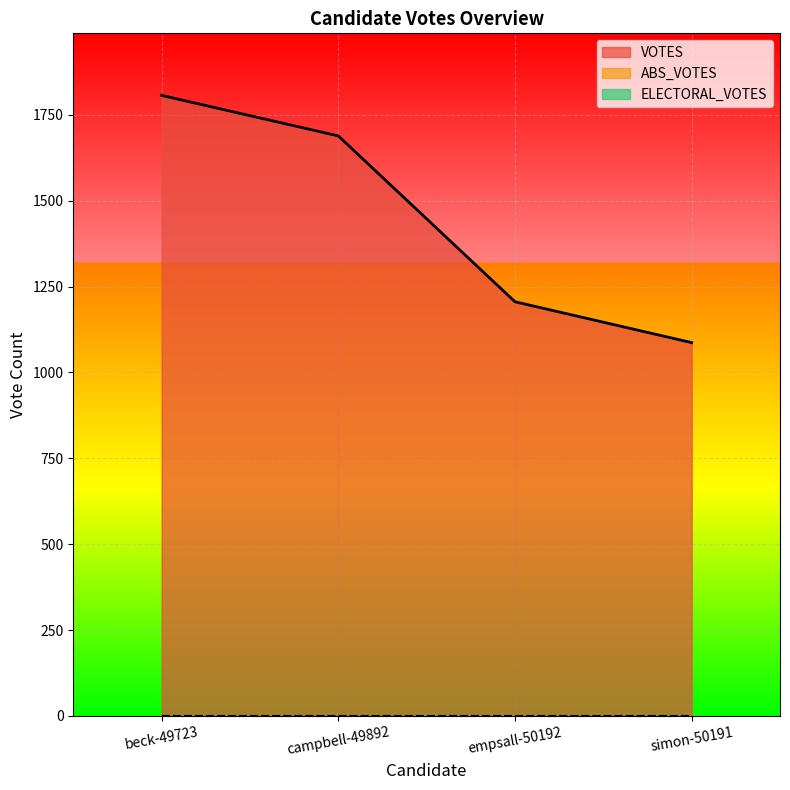

Is the value of VOTES at beck-49723 greater than the value of ELECTORAL_VOTES at beck-49723?

Yes